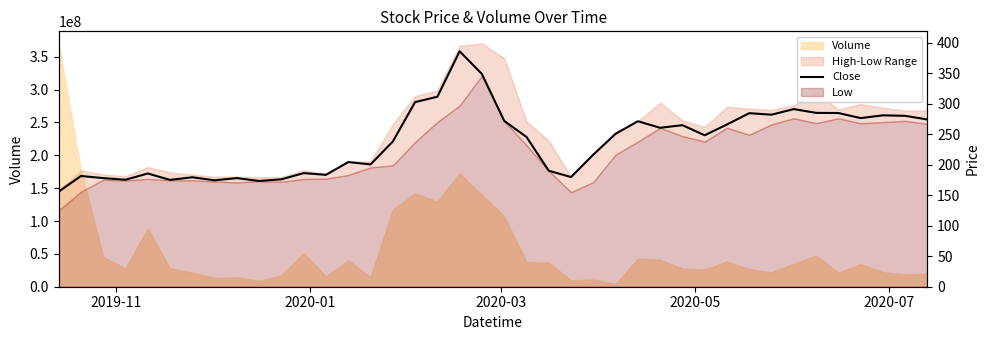

Reading left to right, what are all the values shown in this chart?

155.8	181.5	178.1	175.4	185.6	175.2	179.4	174.5	178.1	173.4	176.1	186.3	183.4	204.4	200.5	238.1	302.7	311.5	386.0	348.8	271.9	245.6	190.2	179.8	216.6	250.8	271.3	260.6	264.9	248.3	266.0	284.5	282.1	291.2	285.0	284.8	276.5	281.0	280.2	274.2